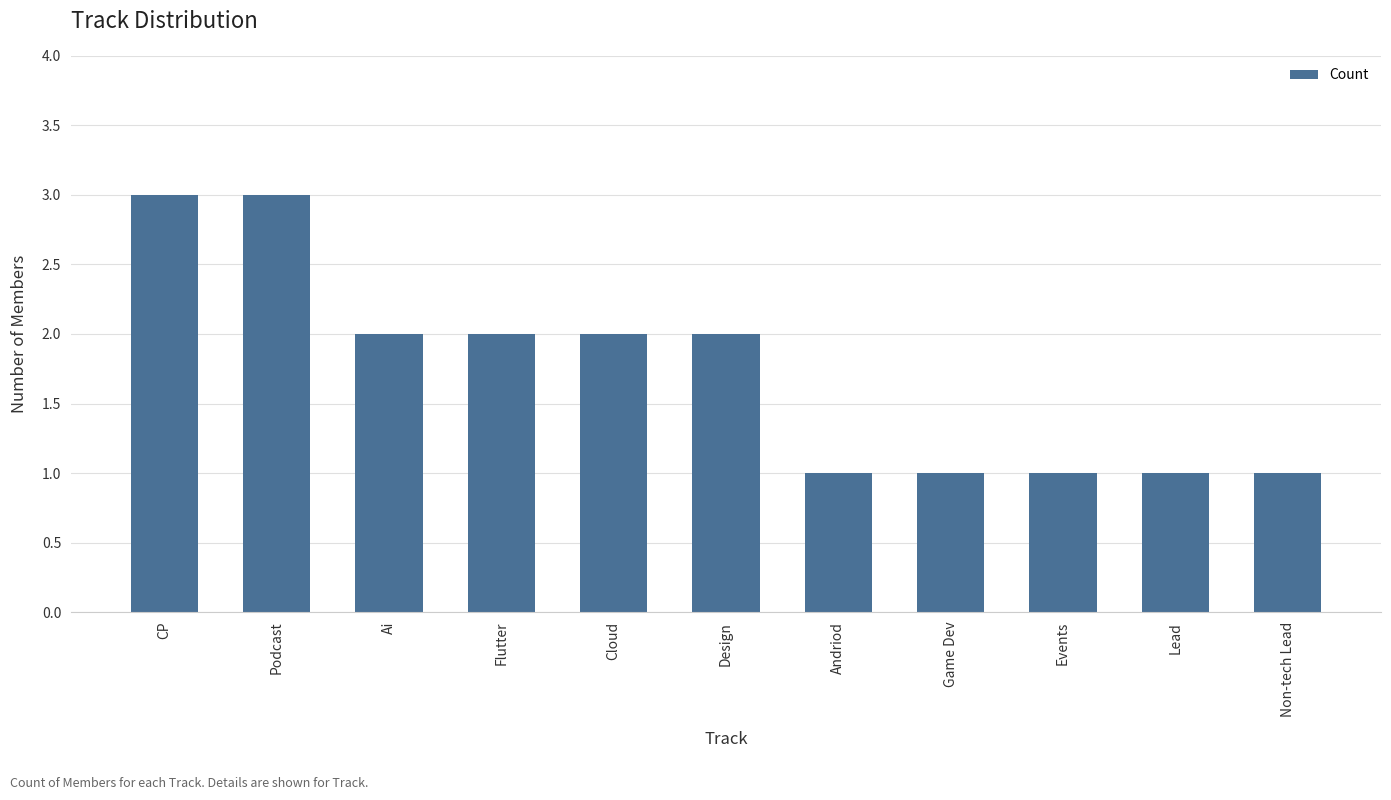

Between Lead and Ai, which is larger?

Ai